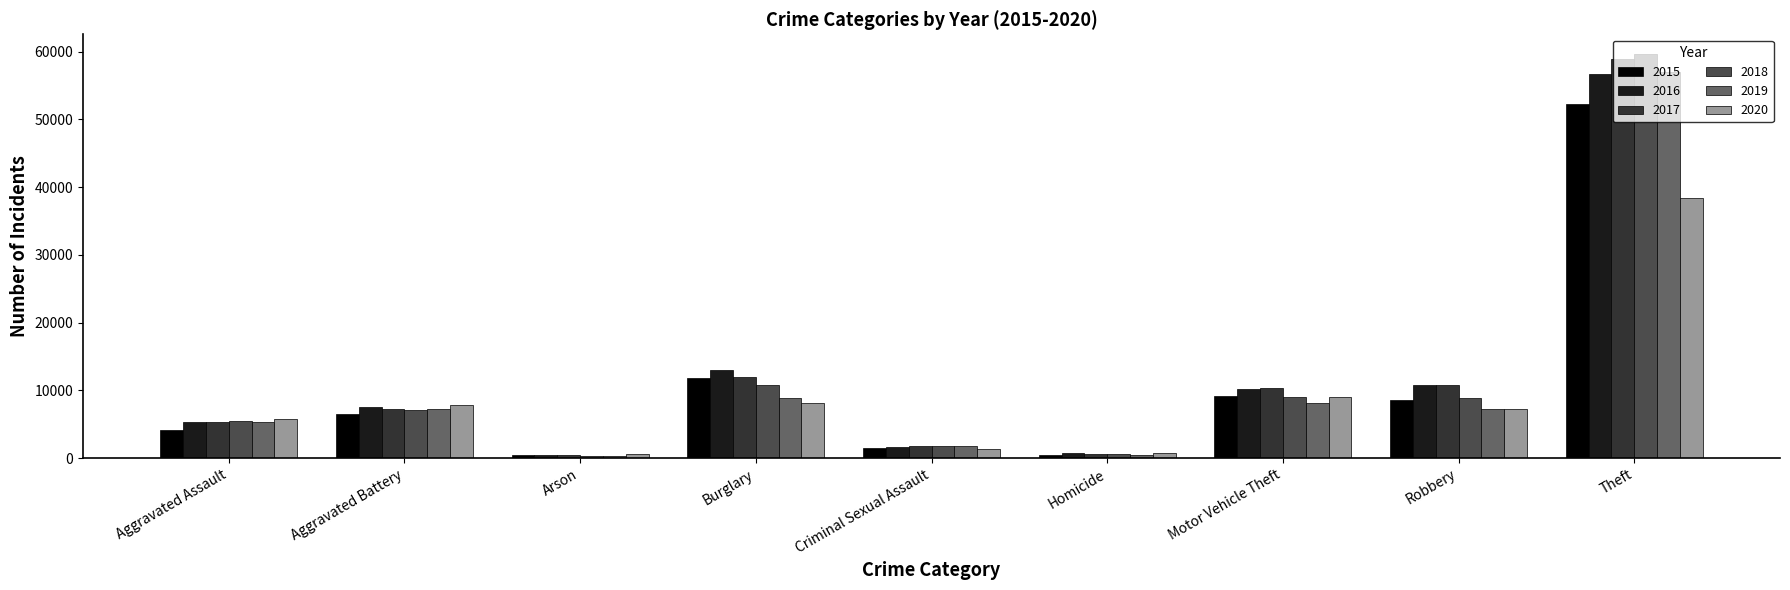

Is it true that 2019 equals 7256 at Aggravated Battery?

True